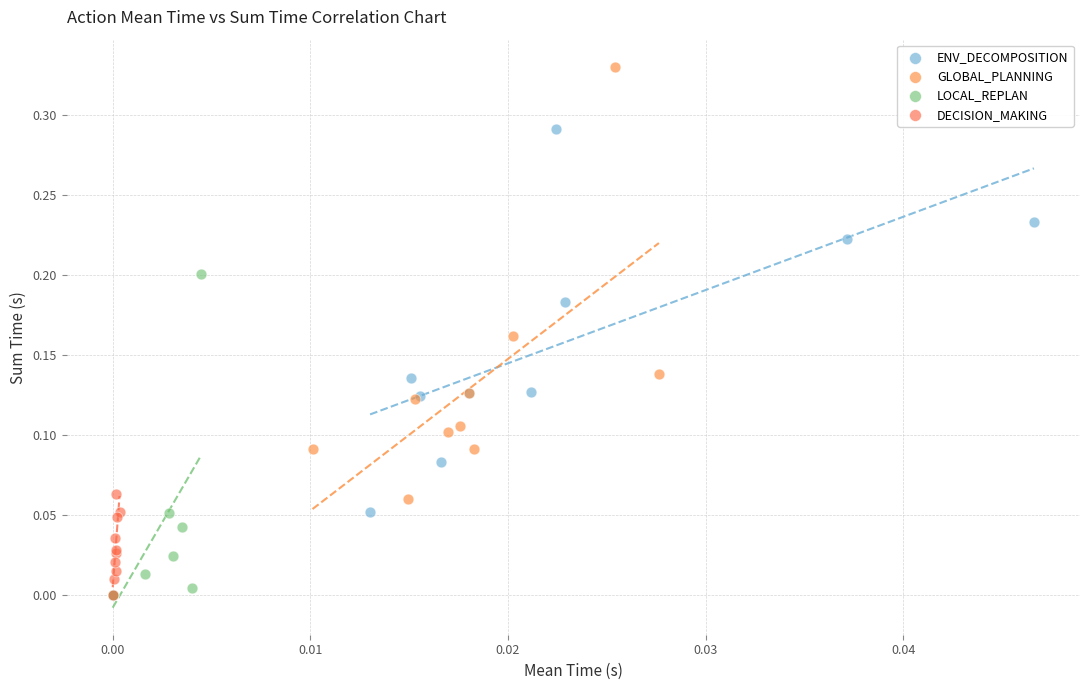

Which series has the largest Y range (max minus min)?

GLOBAL_PLANNING